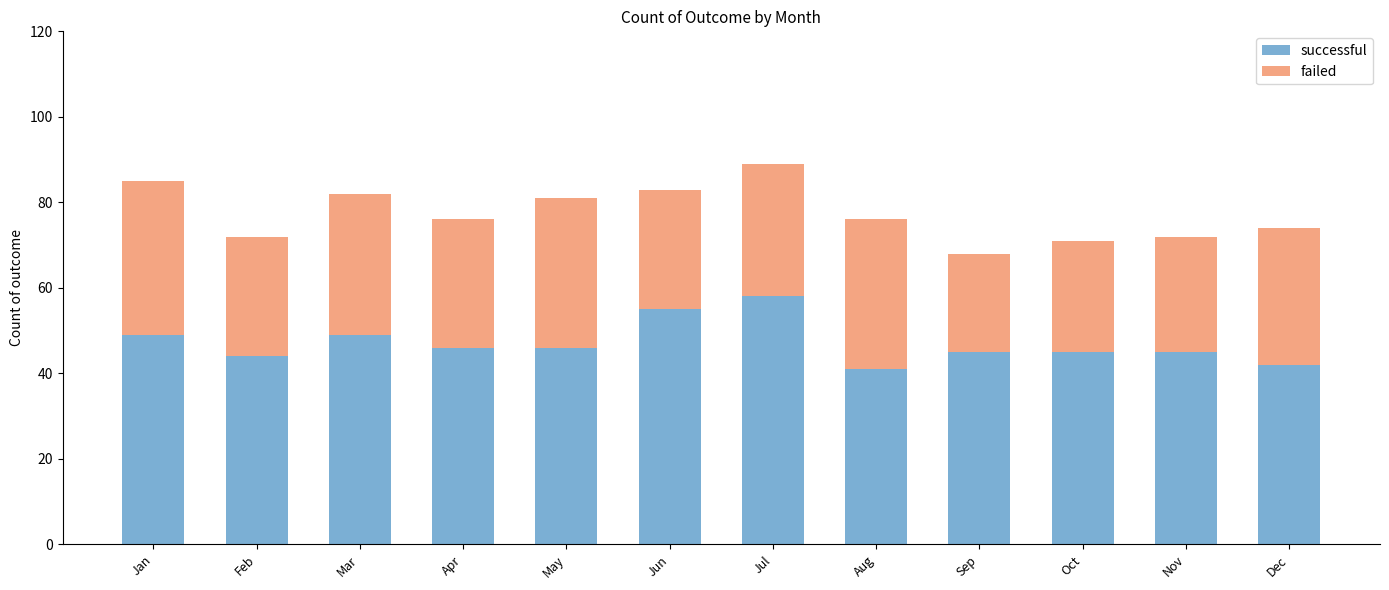

The successful series shows 21 at Jun. True or false?

False